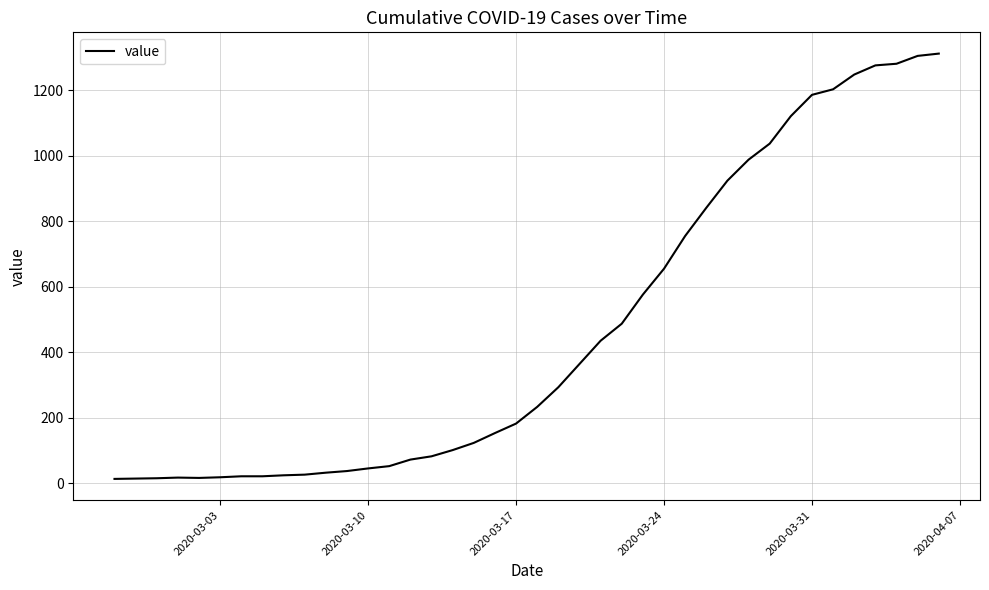

What is the smallest value displayed?

13